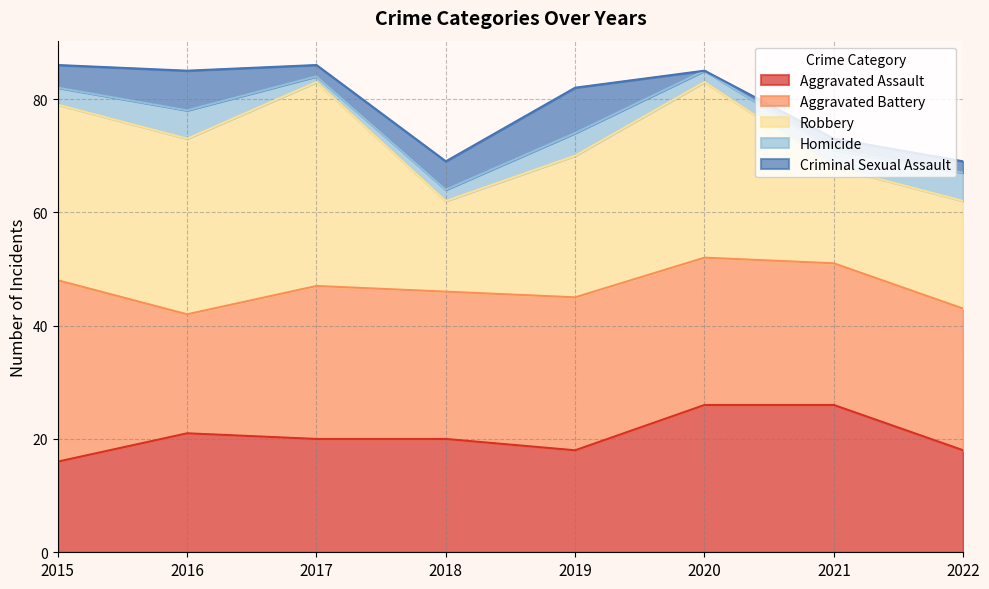

At which label does Criminal Sexual Assault first exceed 4?

2016